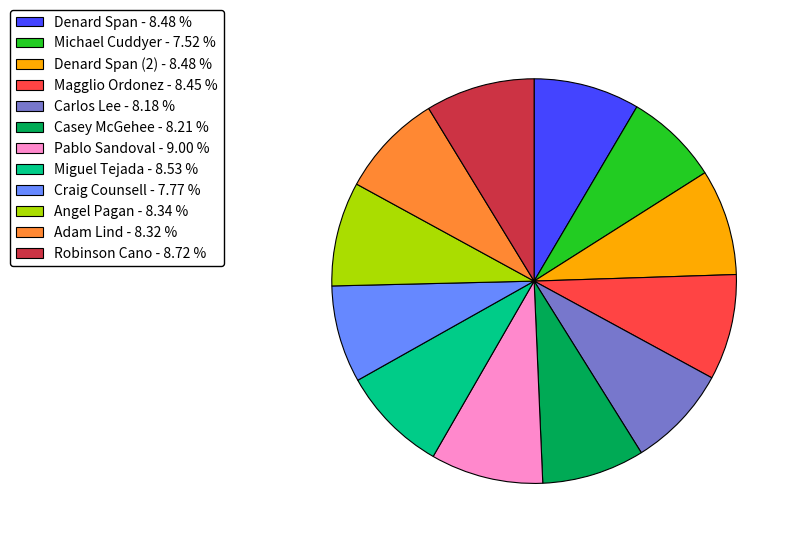

Do Carlos Lee - 8.18 % and Adam Lind - 8.32 % together represent more than half of the pie?

No